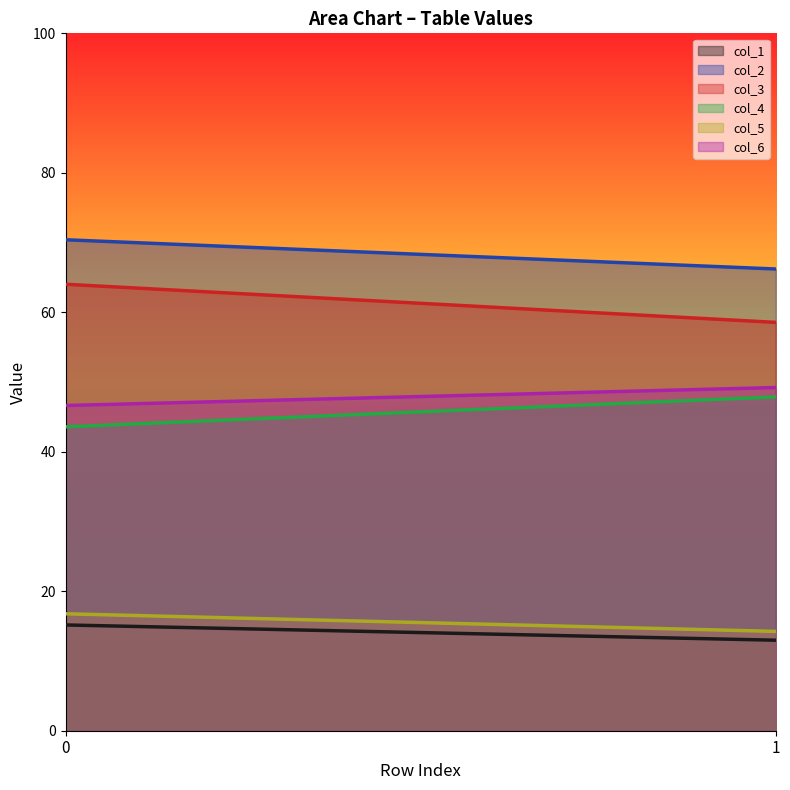

What is the spread (max minus min) of values at 1?

53.2